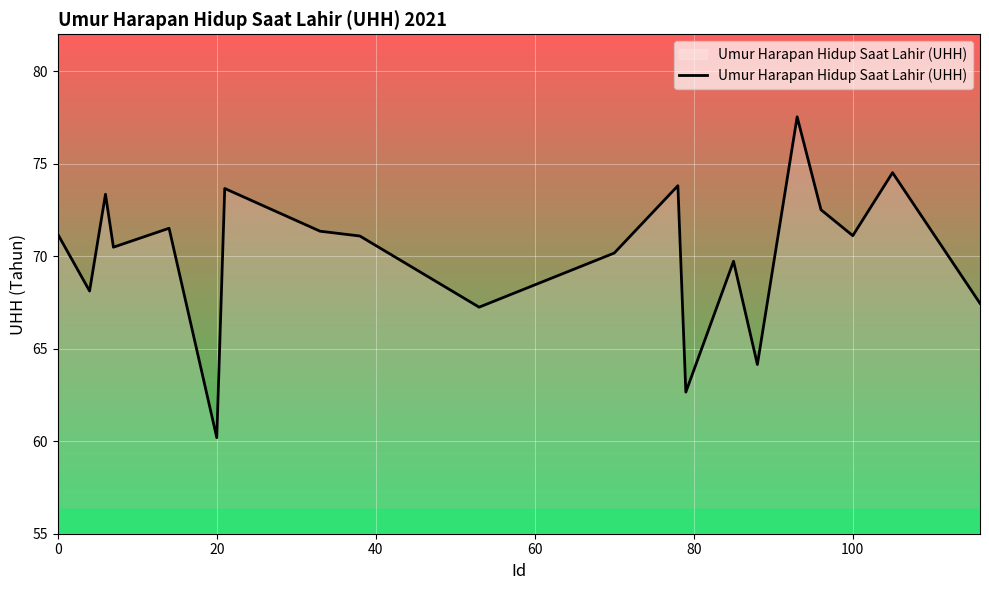

What is the difference between the maximum and minimum values?

17.3